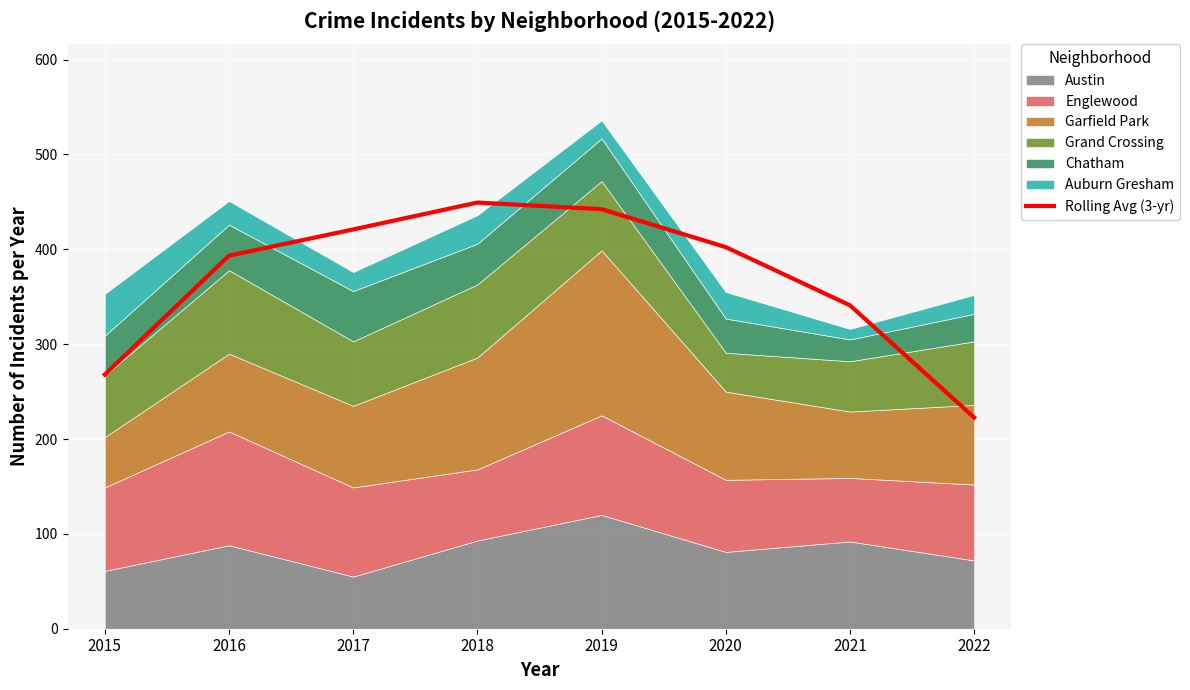

Reading right to left, what are all the values shown in this chart?

2022=222.7	2021=341.0	2020=402.3	2019=442.3	2018=449.3	2017=421.0	2016=393.3	2015=268.0